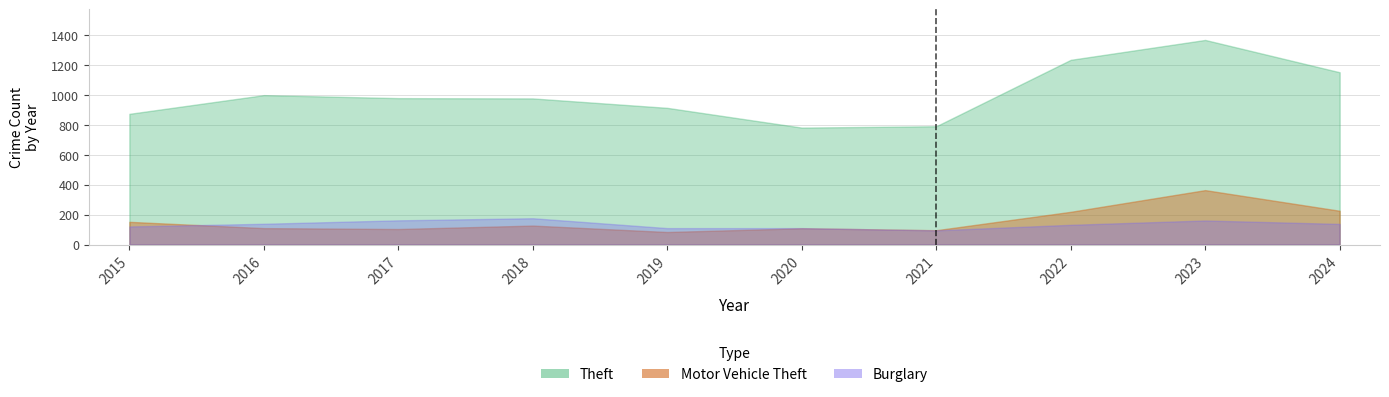

Reading left to right, extract all data points from this chart.

Theft: 2015=874	2016=999	2017=979	2018=977	2019=914	2020=782	2021=791	2022=1235	2023=1368	2024=1152
Burglary: 2015=121	2016=139	2017=162	2018=176	2019=110	2020=110	2021=95	2022=132	2023=161	2024=138
Motor Vehicle Theft: 2015=152	2016=110	2017=104	2018=127	2019=84	2020=109	2021=96	2022=219	2023=364	2024=226